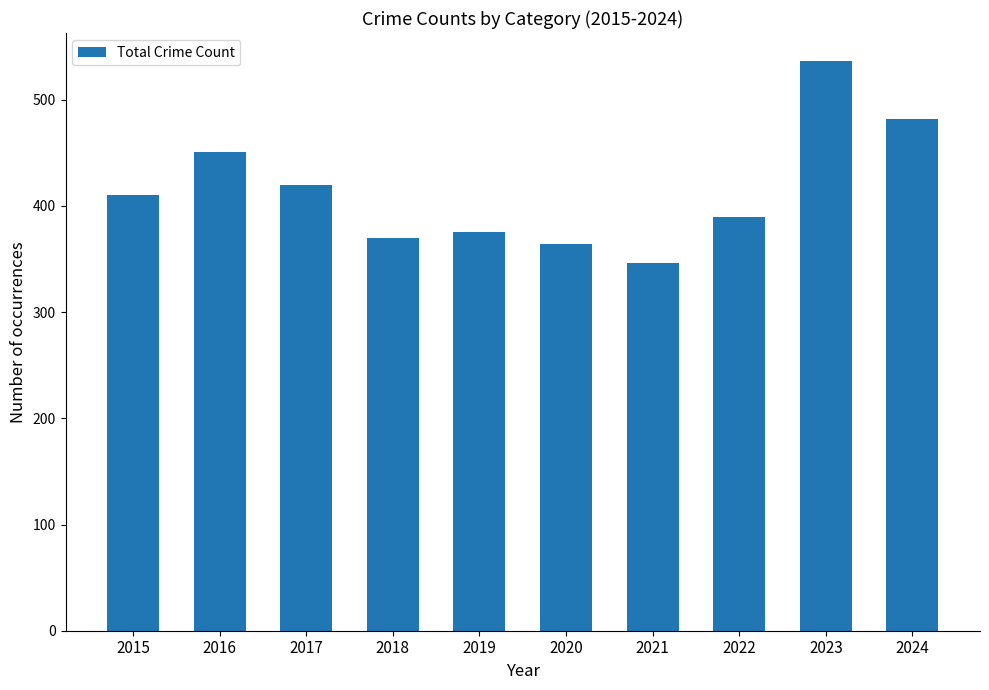

How many data points are less than 410?

5